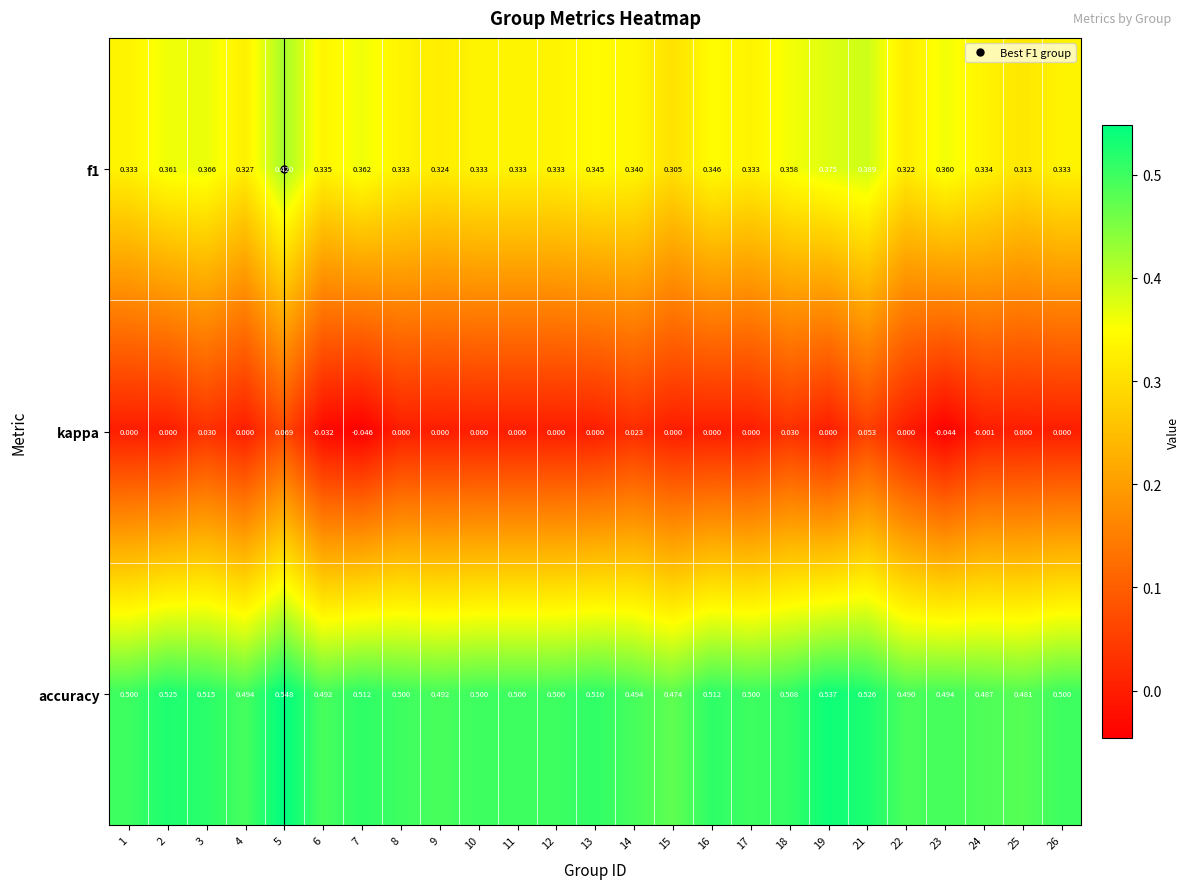

List the series in order of their peak value, lowest first.

kappa, f1, accuracy